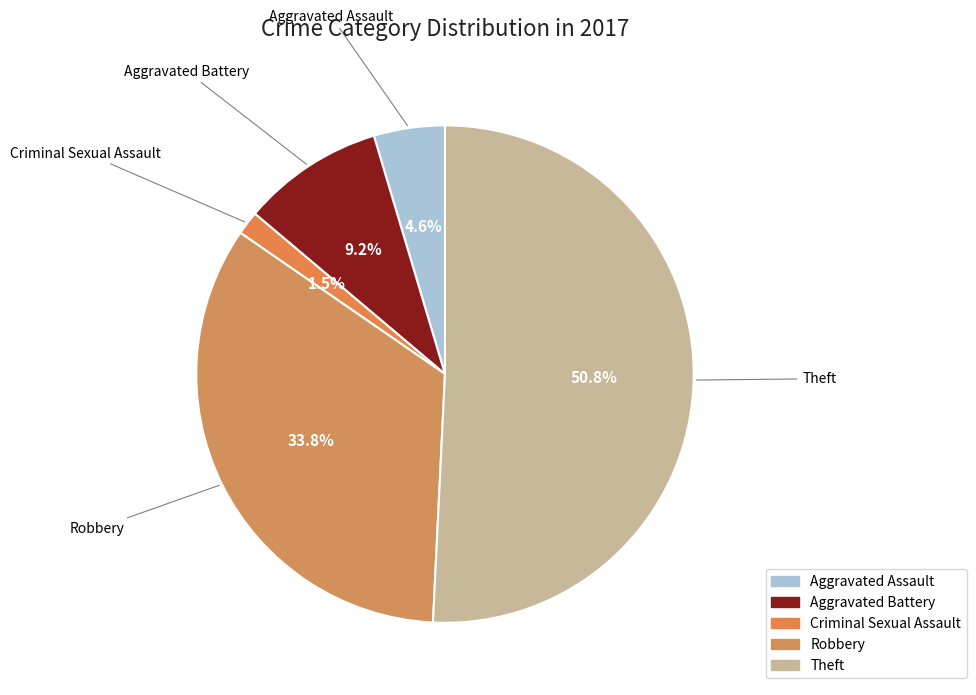

How many segments does this pie chart have?

5